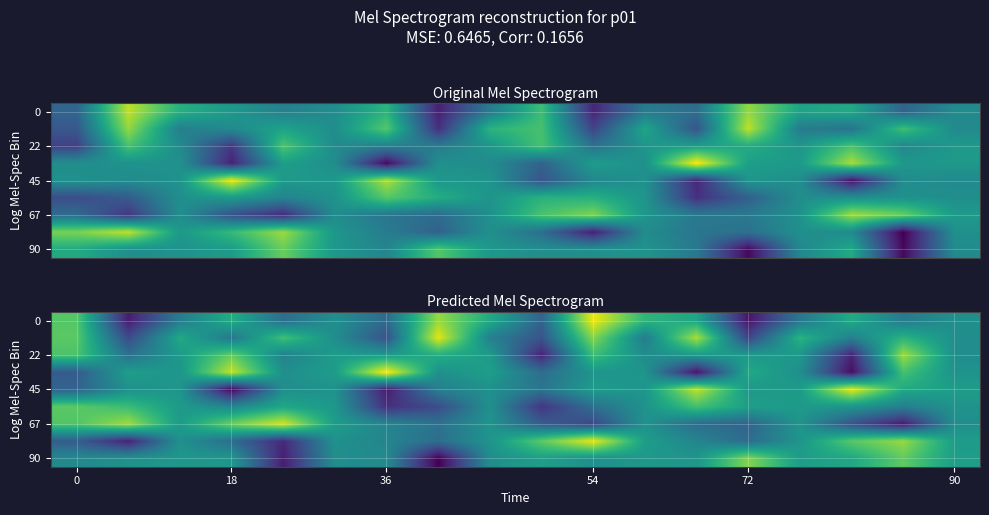

What is the maximum value shown in the chart?

1.0